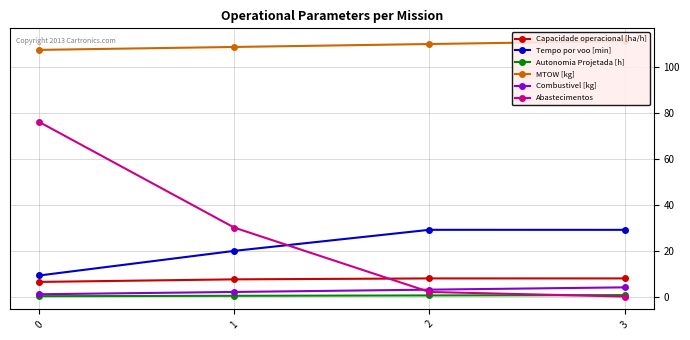

What is the sum of the Combustivel [kg] values at 2 and 1?

5.0